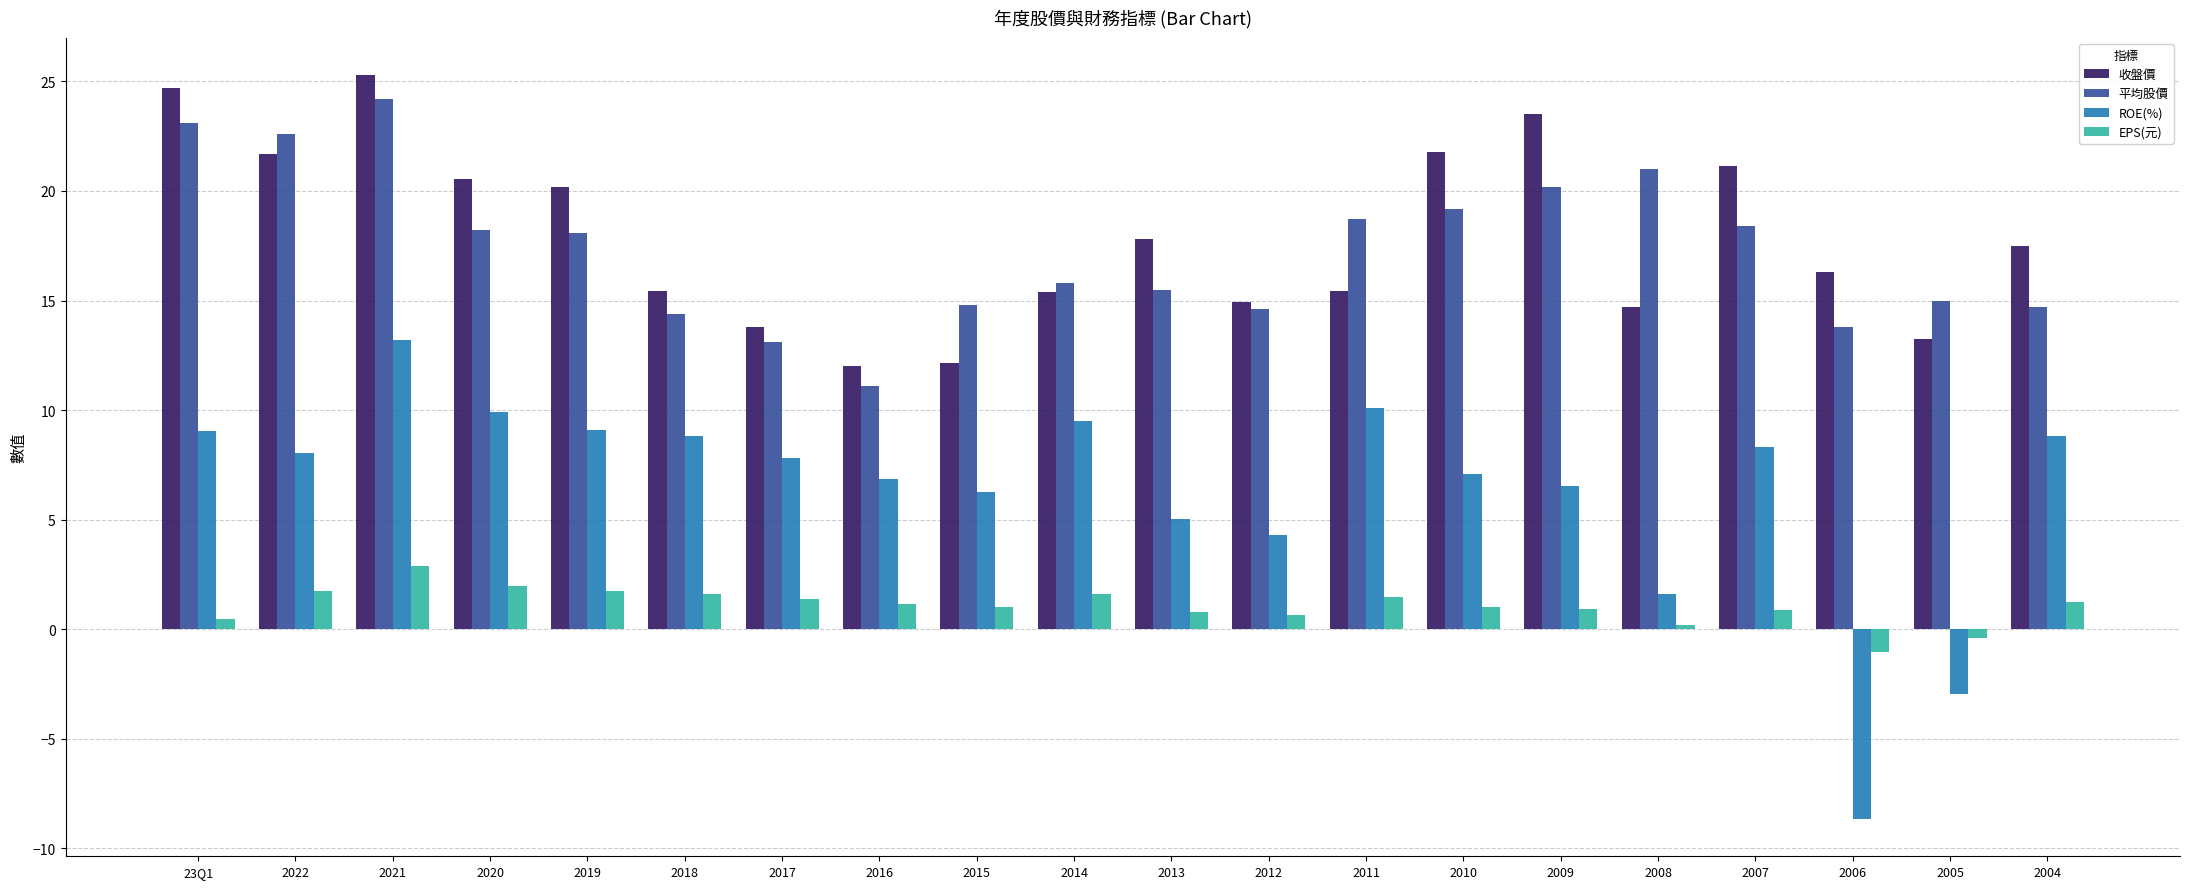

What position from the right is 2005?

2